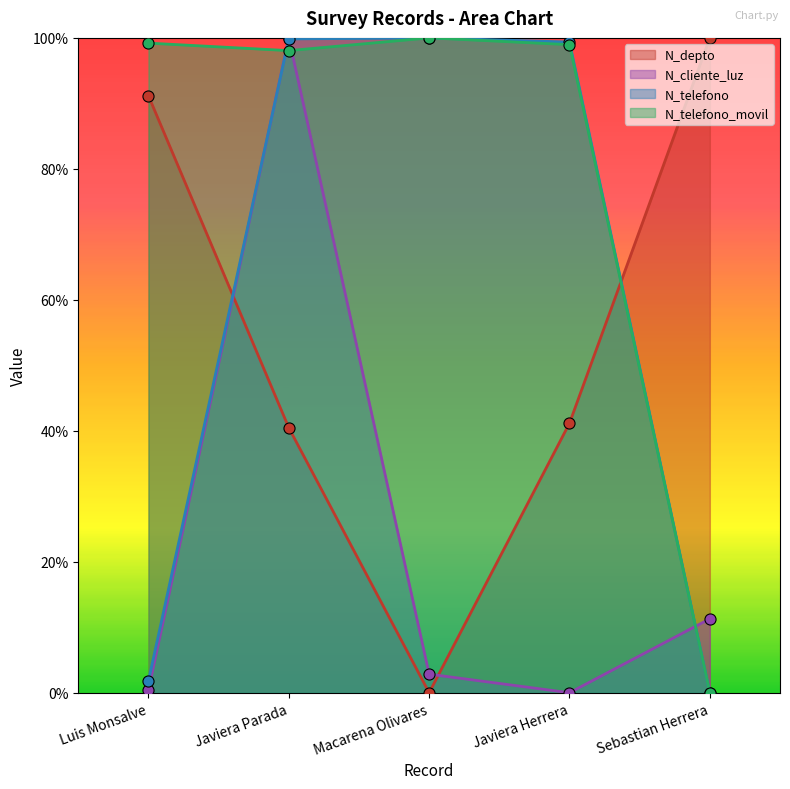

In N_telefono_movil, how many points are higher than both neighbors (excluding endpoints)?

1